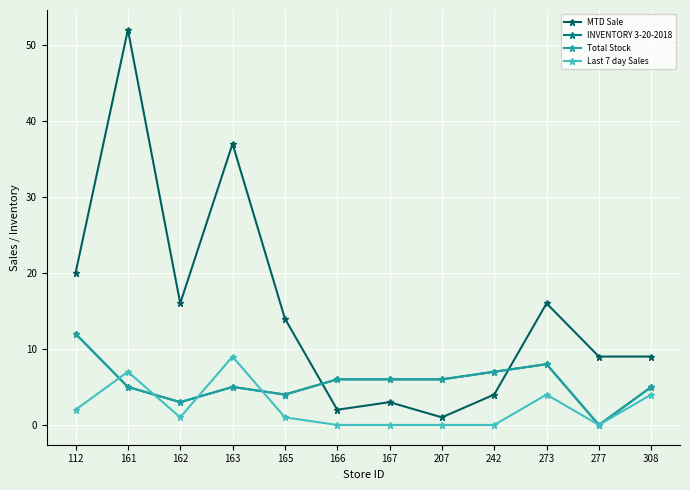

Which series has the largest range (max minus min)?

MTD Sale